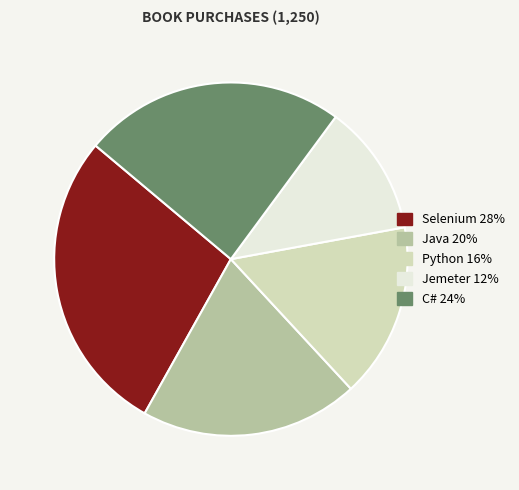

Which category has the smallest portion of the pie?

Jemeter